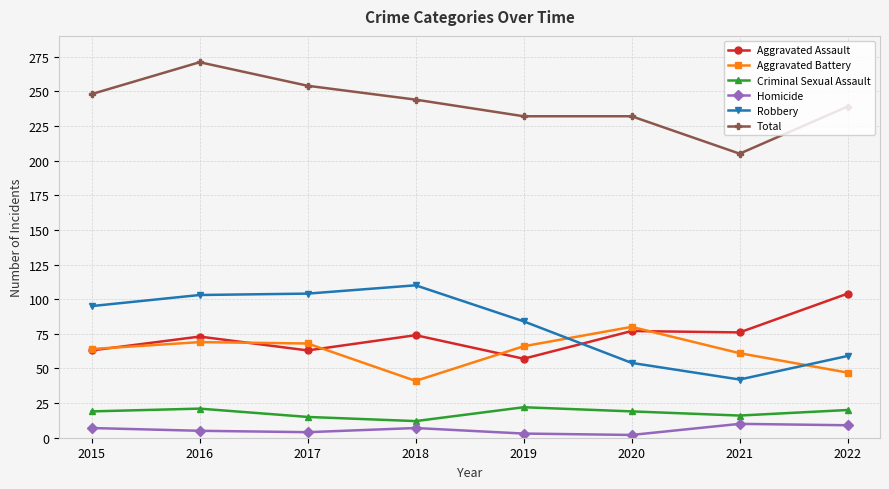

True or false: Criminal Sexual Assault and Aggravated Assault cross at least once.

False